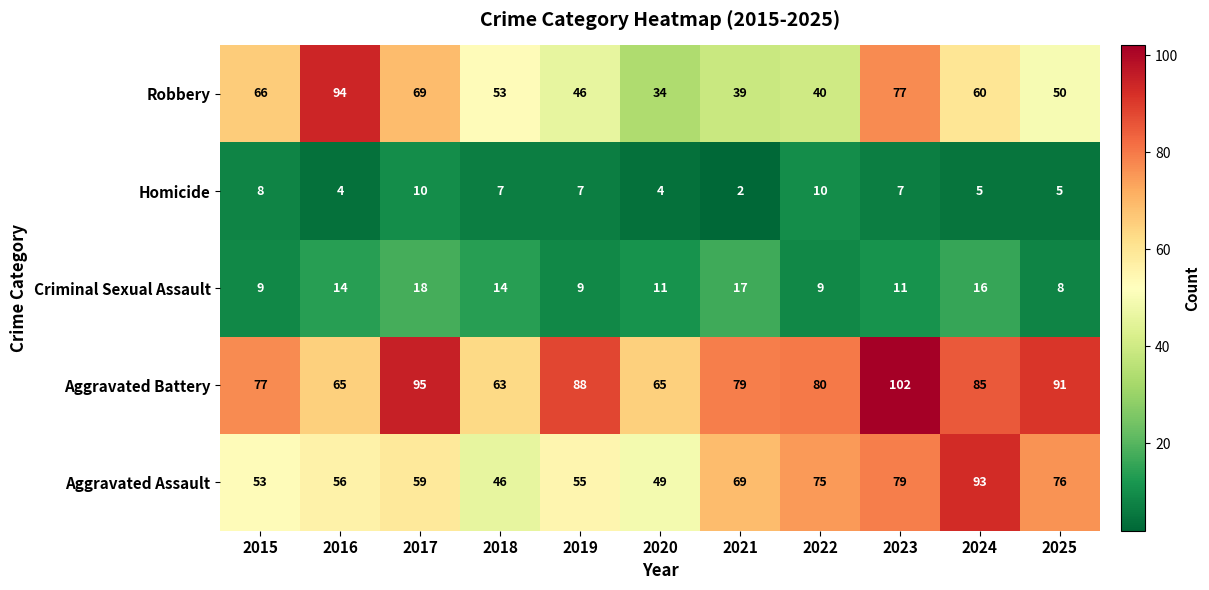

What is the sum of the Aggravated Battery values at 2022 and 2015?

157